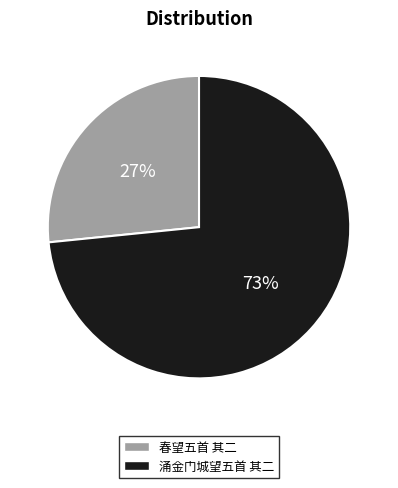

How many slices are in this pie chart?

2